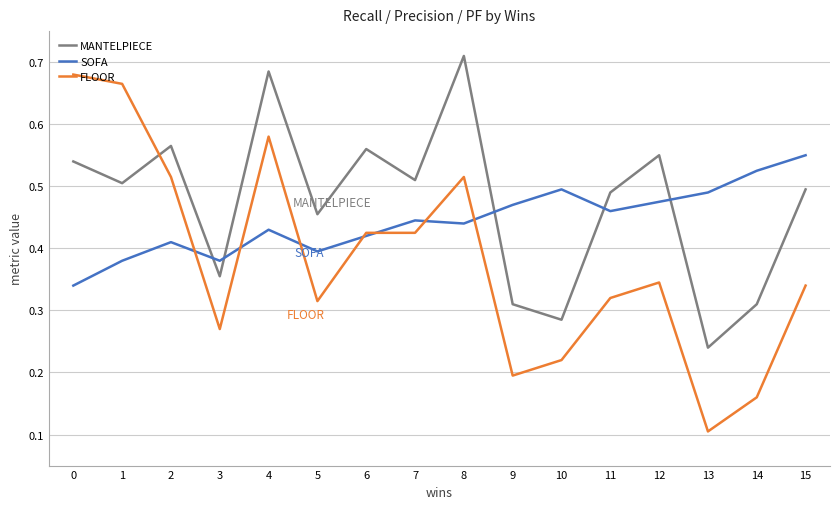

Where is the first local maximum for SOFA?

2